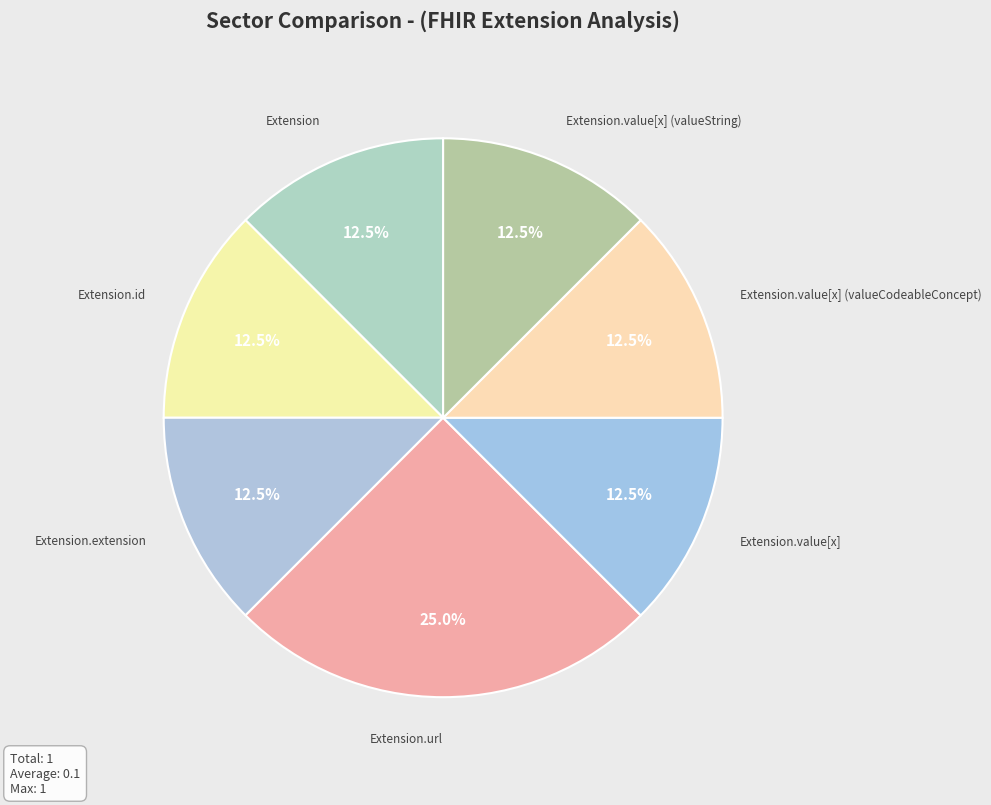

How many segments does this pie chart have?

7